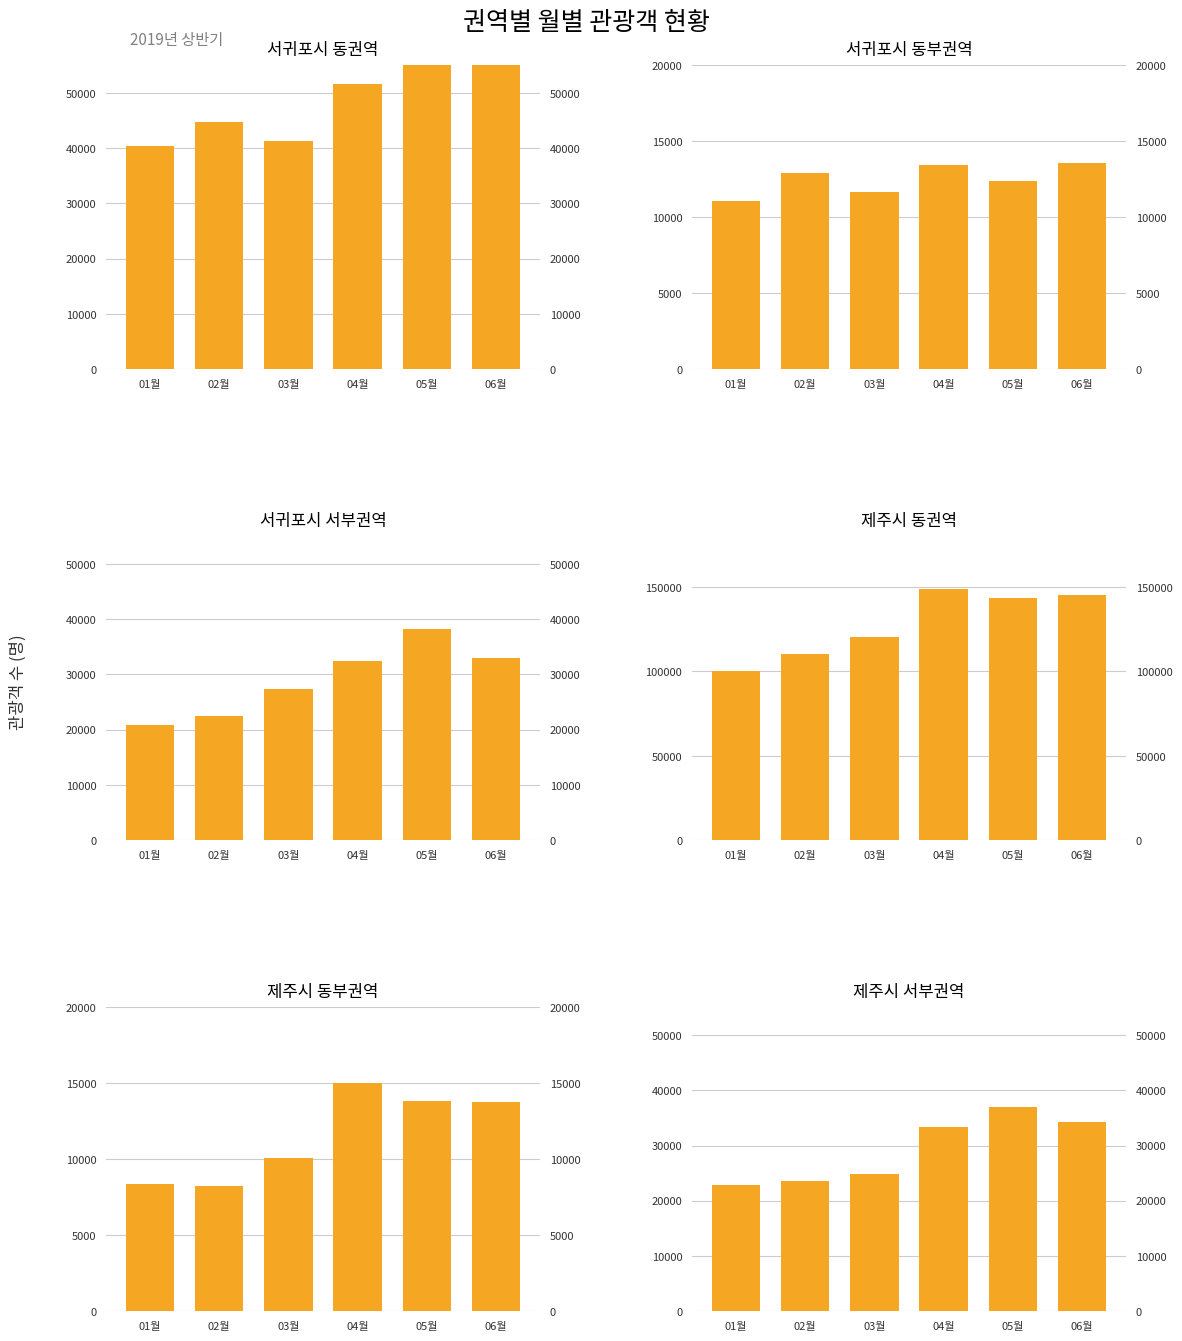

Which series has the largest total across all categories?

제주시 동권역